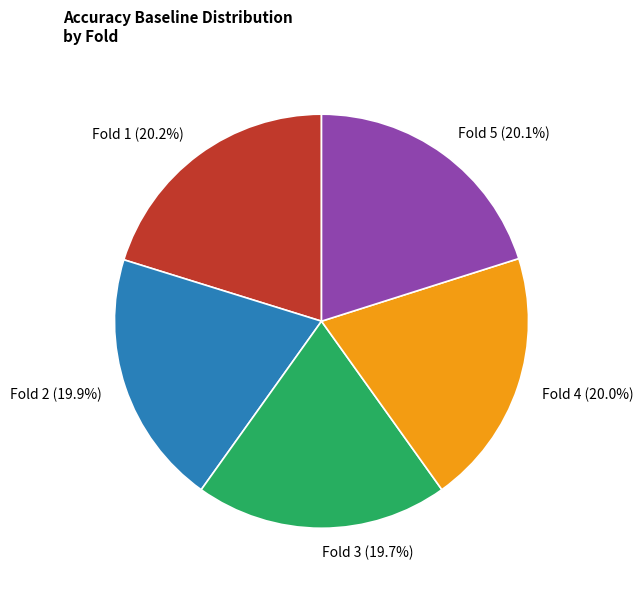

What percentage do Fold 3 and Fold 1 together represent?

39.9%